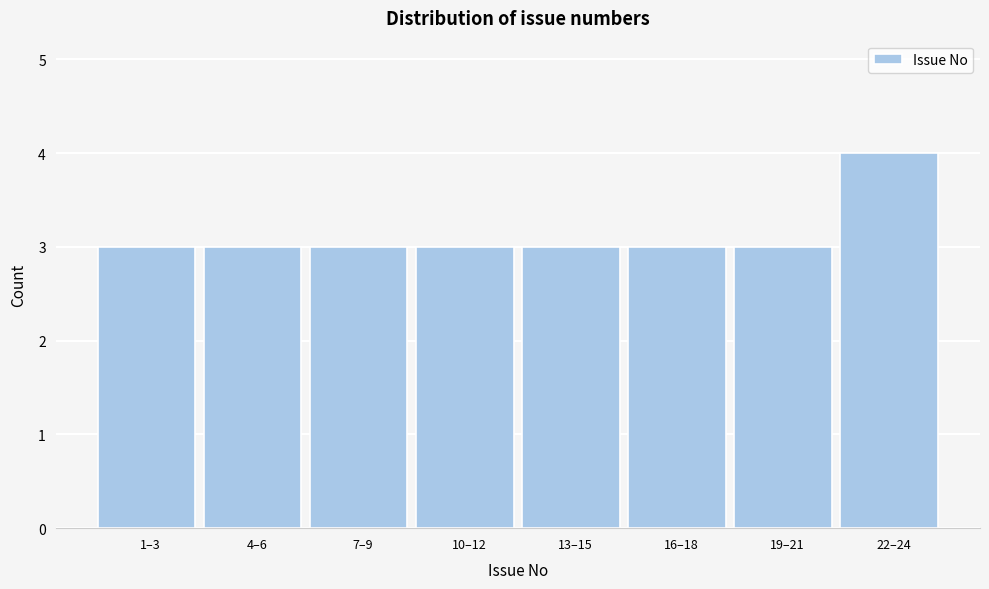

Reading left to right, transcribe all the data shown in this chart.

1–3=3	4–6=3	7–9=3	10–12=3	13–15=3	16–18=3	19–21=3	22–24=4